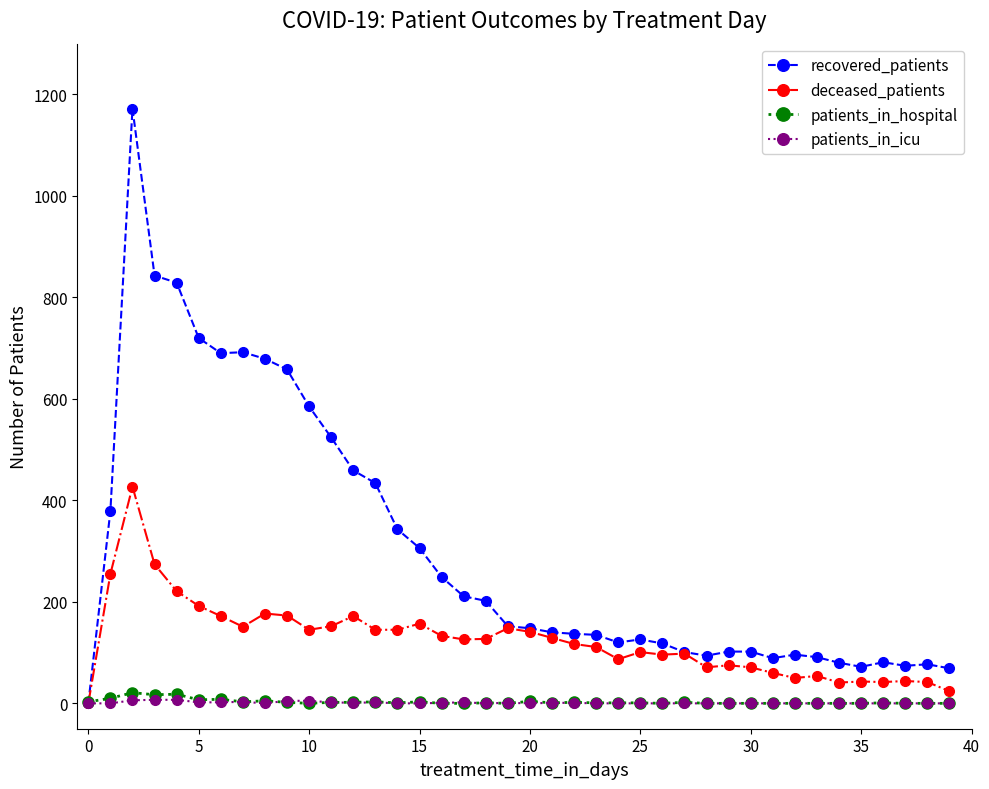

True or false: patients_in_icu has more than 2 points higher than both neighbors.

True